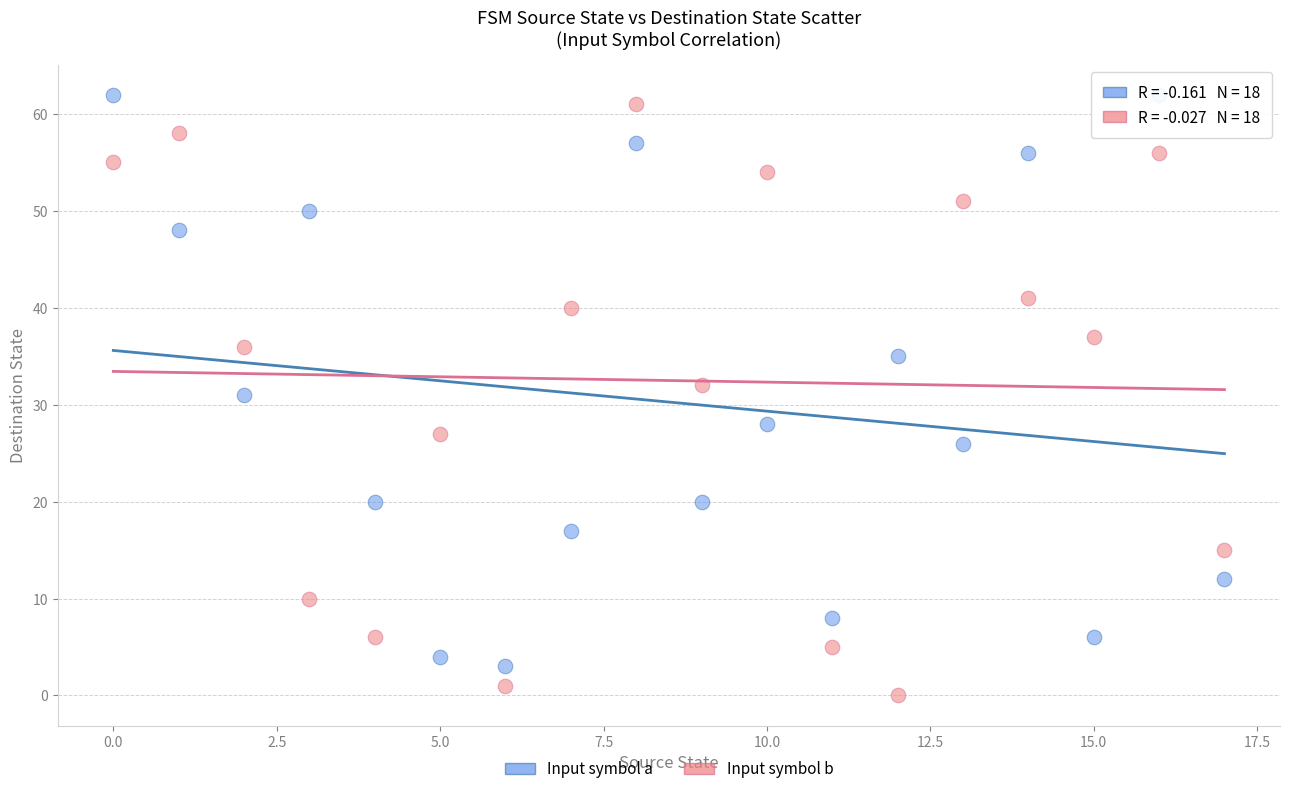

Which series contains the highest Y value?

Input symbol a